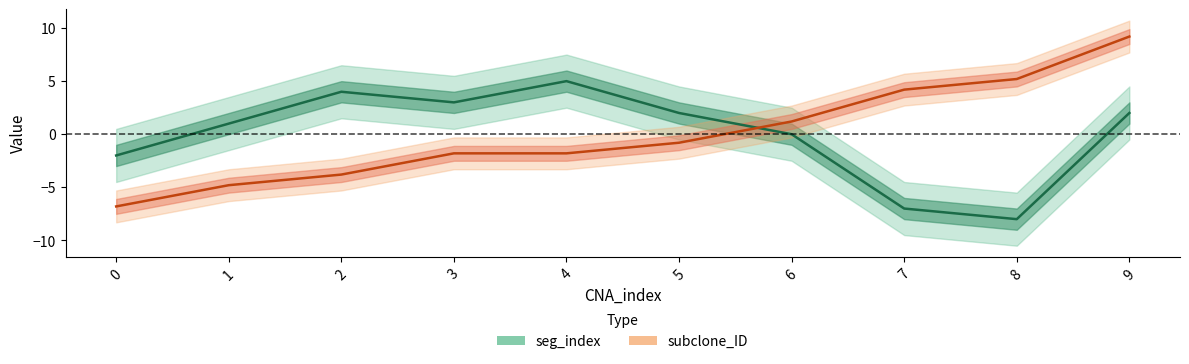

Which series has the largest range (max minus min)?

subclone_ID